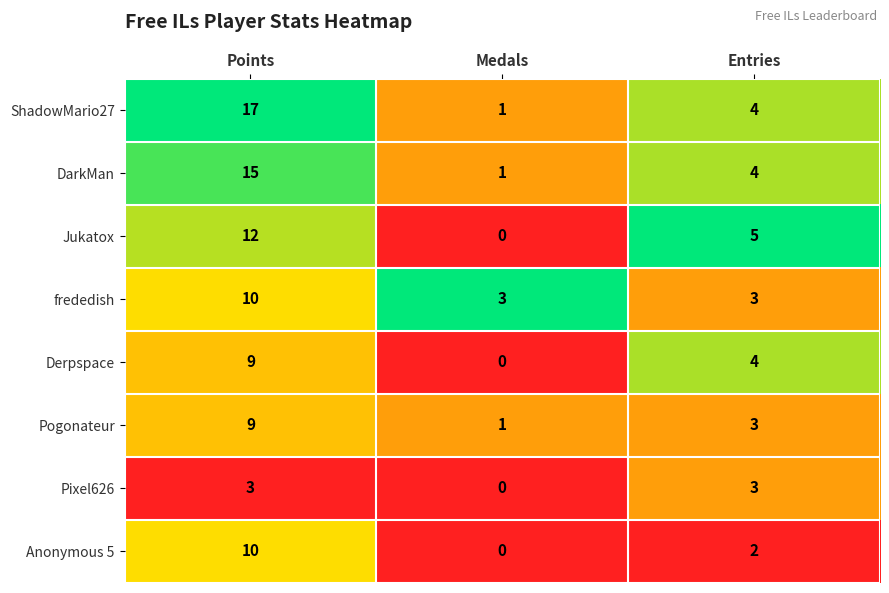

Count the number of categories in the chart.

3